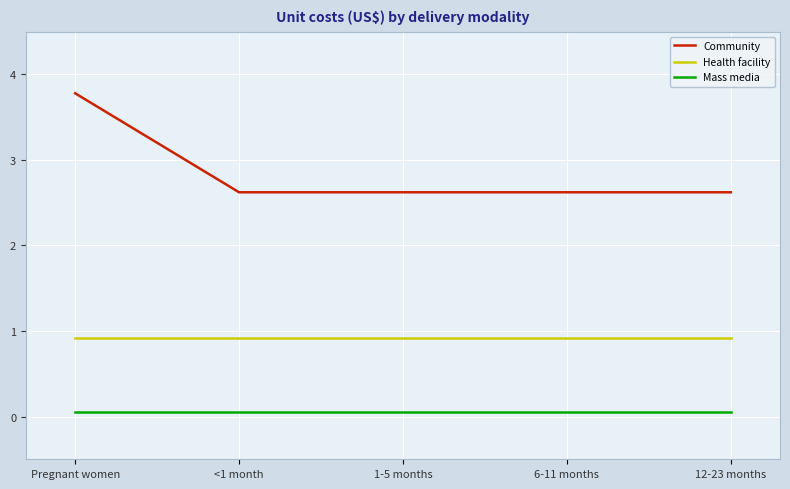

Reading right to left, list all the values displayed in this chart.

Community: 12-23 months=2.6	6-11 months=2.6	1-5 months=2.6	<1 month=2.6	Pregnant women=3.8
Health facility: 12-23 months=0.9	6-11 months=0.9	1-5 months=0.9	<1 month=0.9	Pregnant women=0.9
Mass media: 12-23 months=0.1	6-11 months=0.1	1-5 months=0.1	<1 month=0.1	Pregnant women=0.1